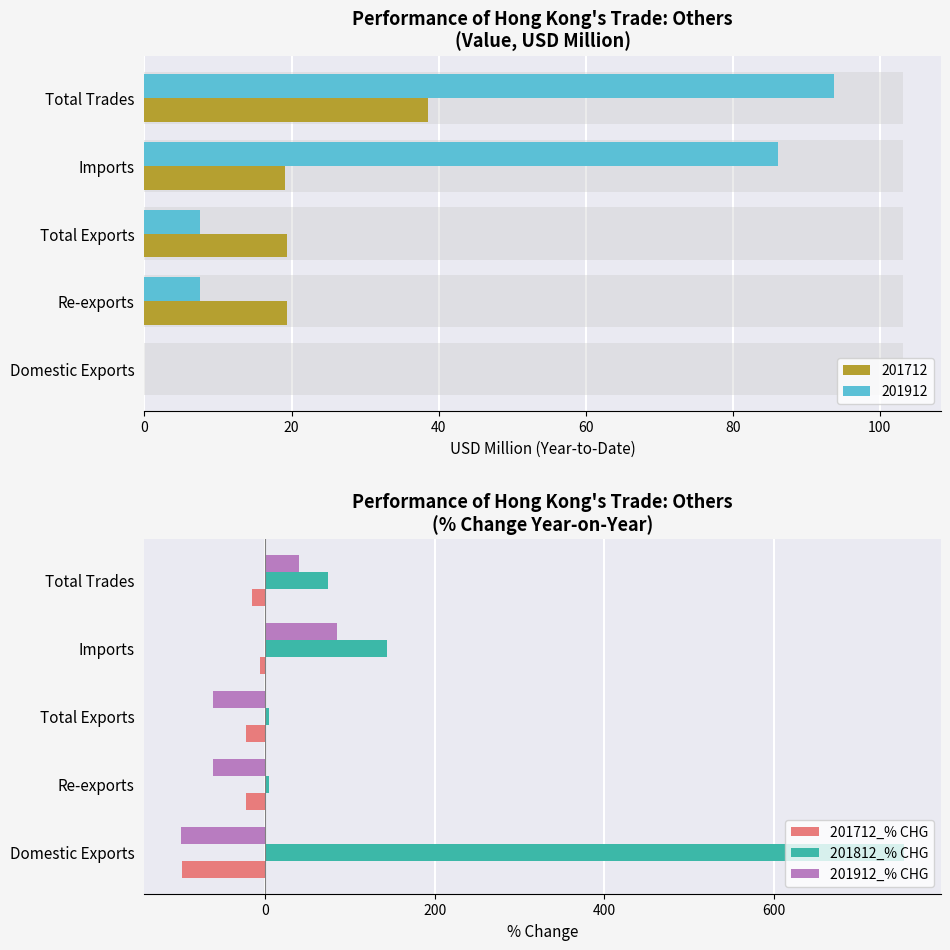

What is the highest value of the 201812_% CHG series?

754.4